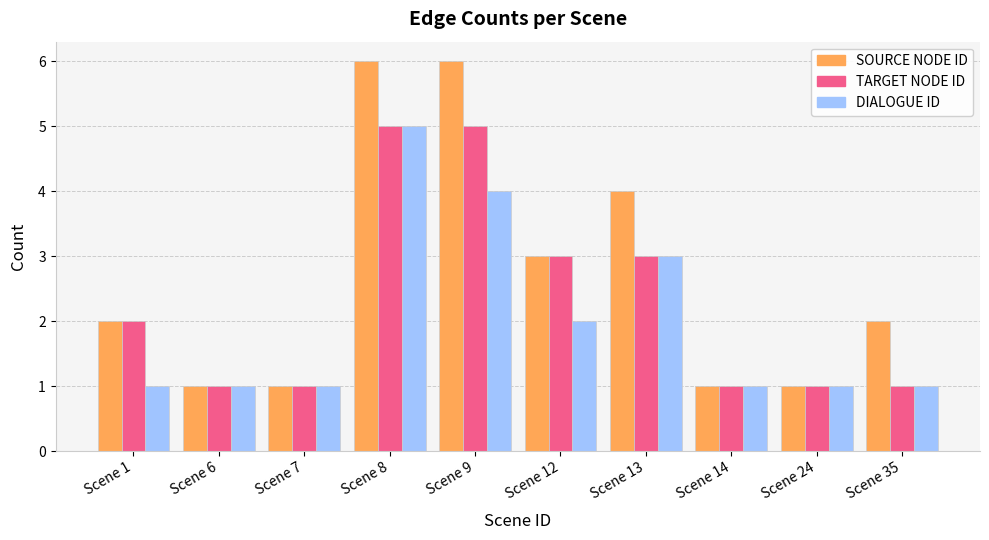

Where is SOURCE NODE ID nearest to the value 3?

Scene 12